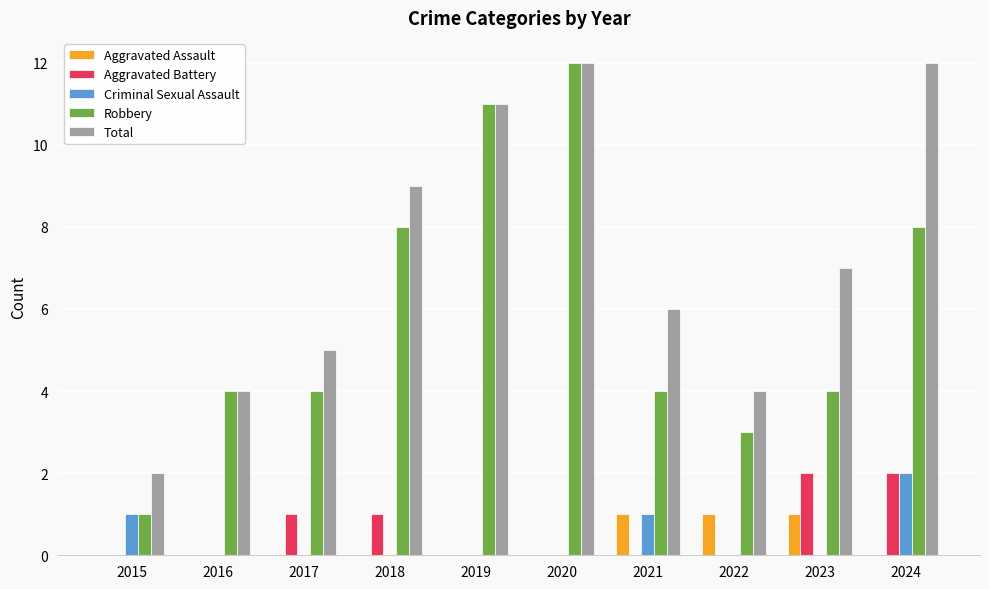

Is it true that Criminal Sexual Assault equals 1 at 2024?

False